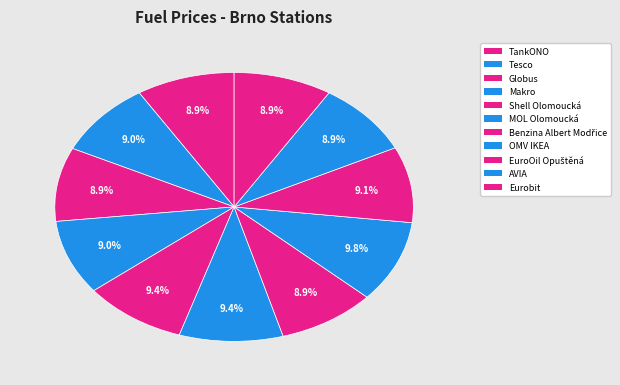

How many segments does this pie chart have?

11